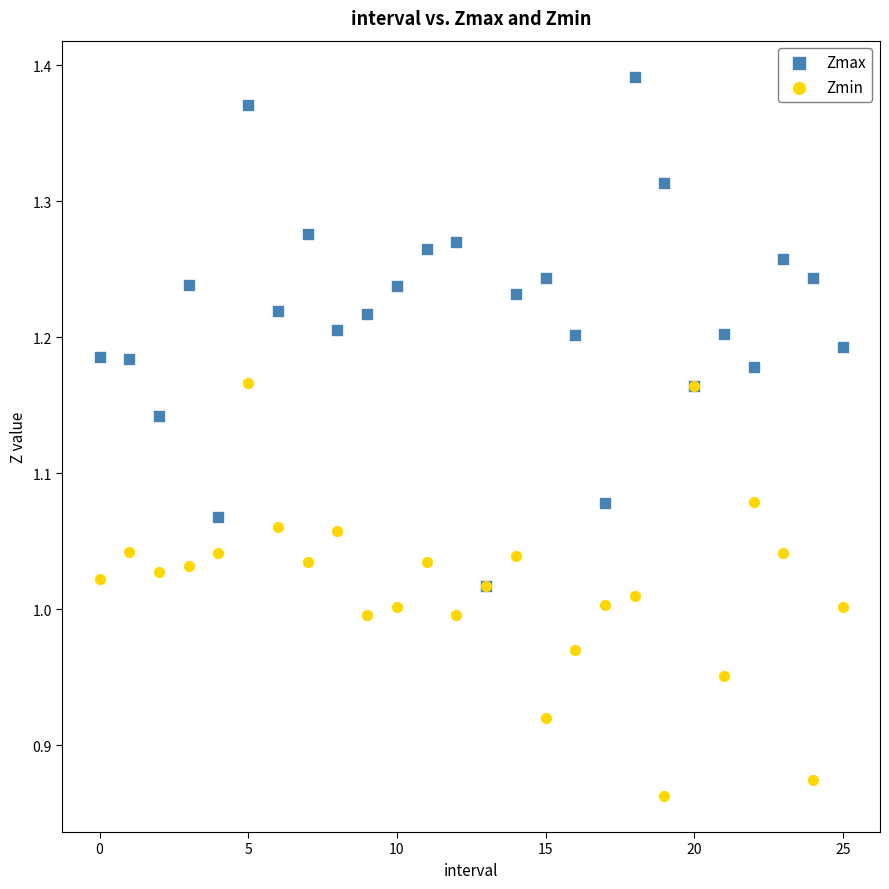

Which series has the widest spread of Y values?

Zmax